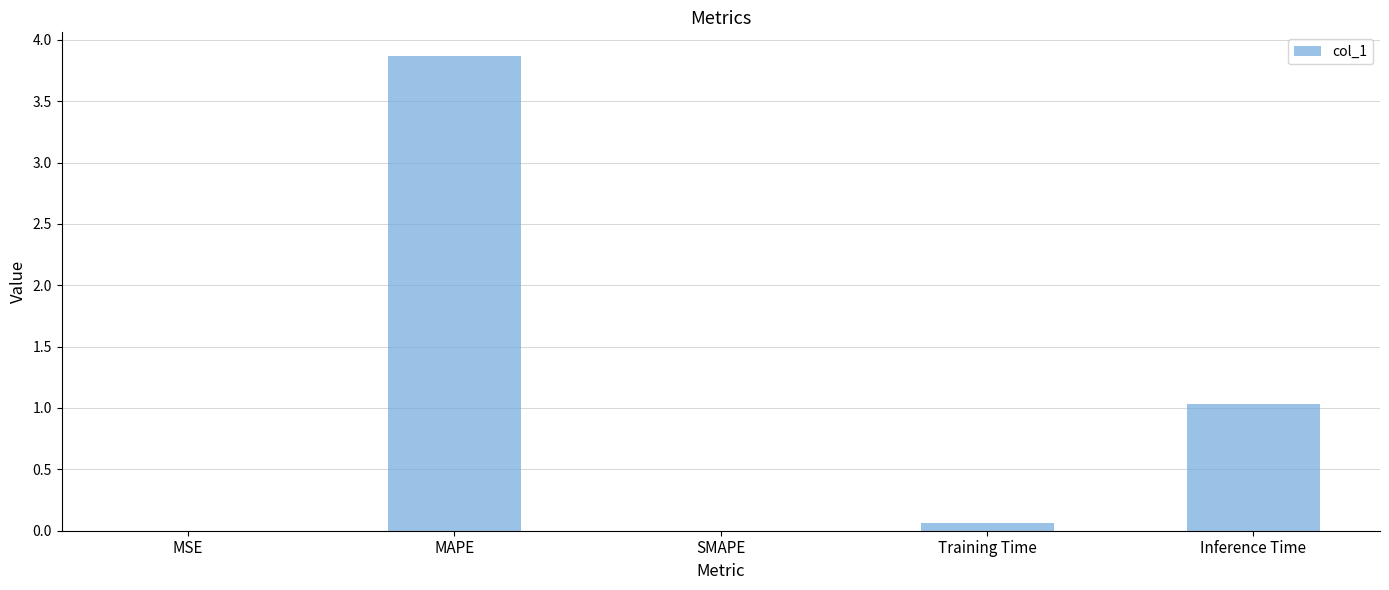

What is the difference between the values at Inference Time and MSE?

1.0